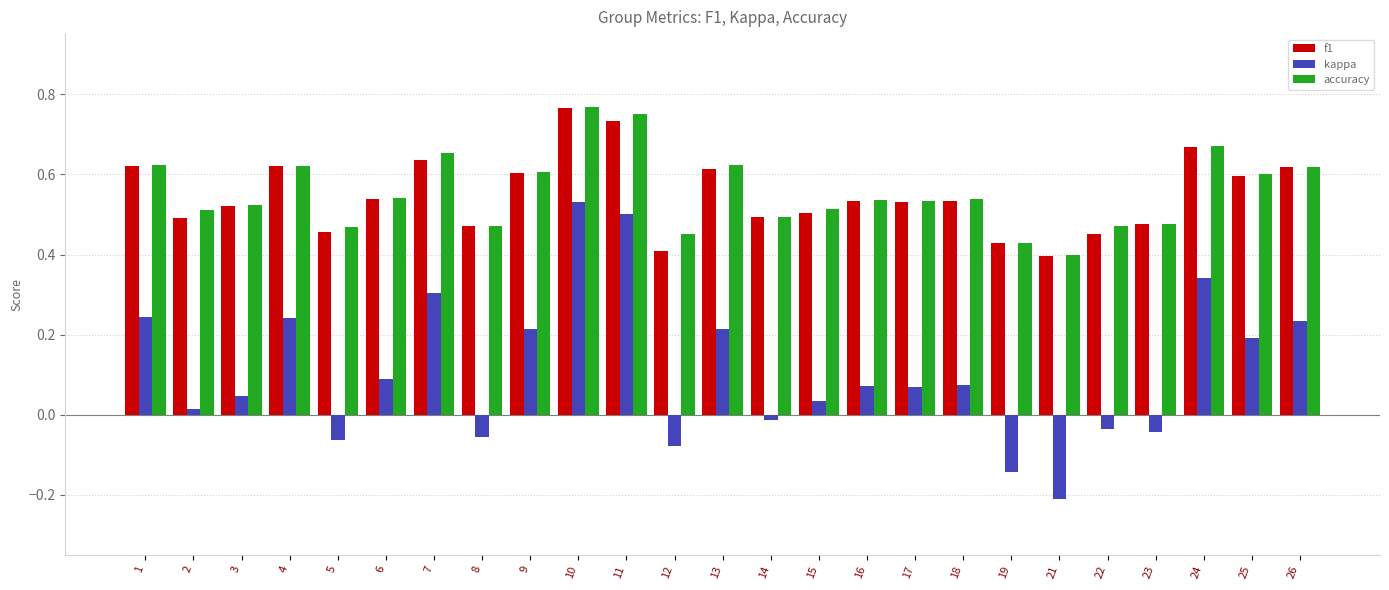

At how many categories does at least one series exceed 0?

25